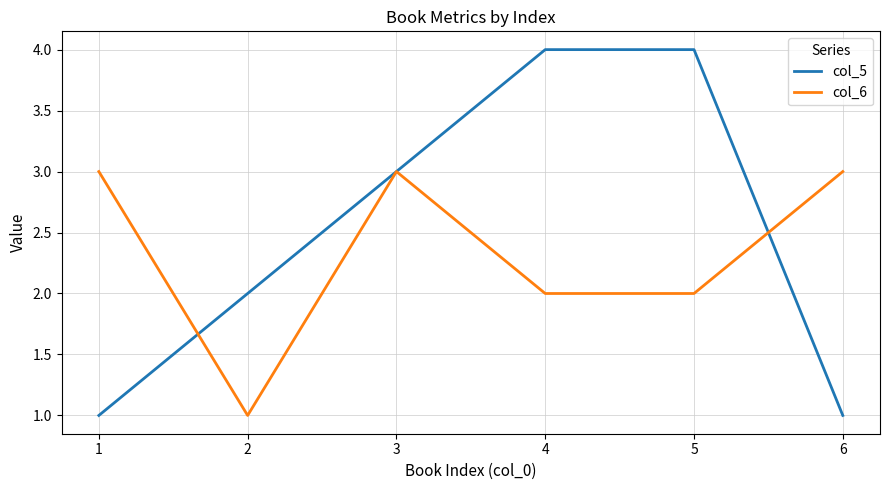

What is the highest value of the col_5 series?

4